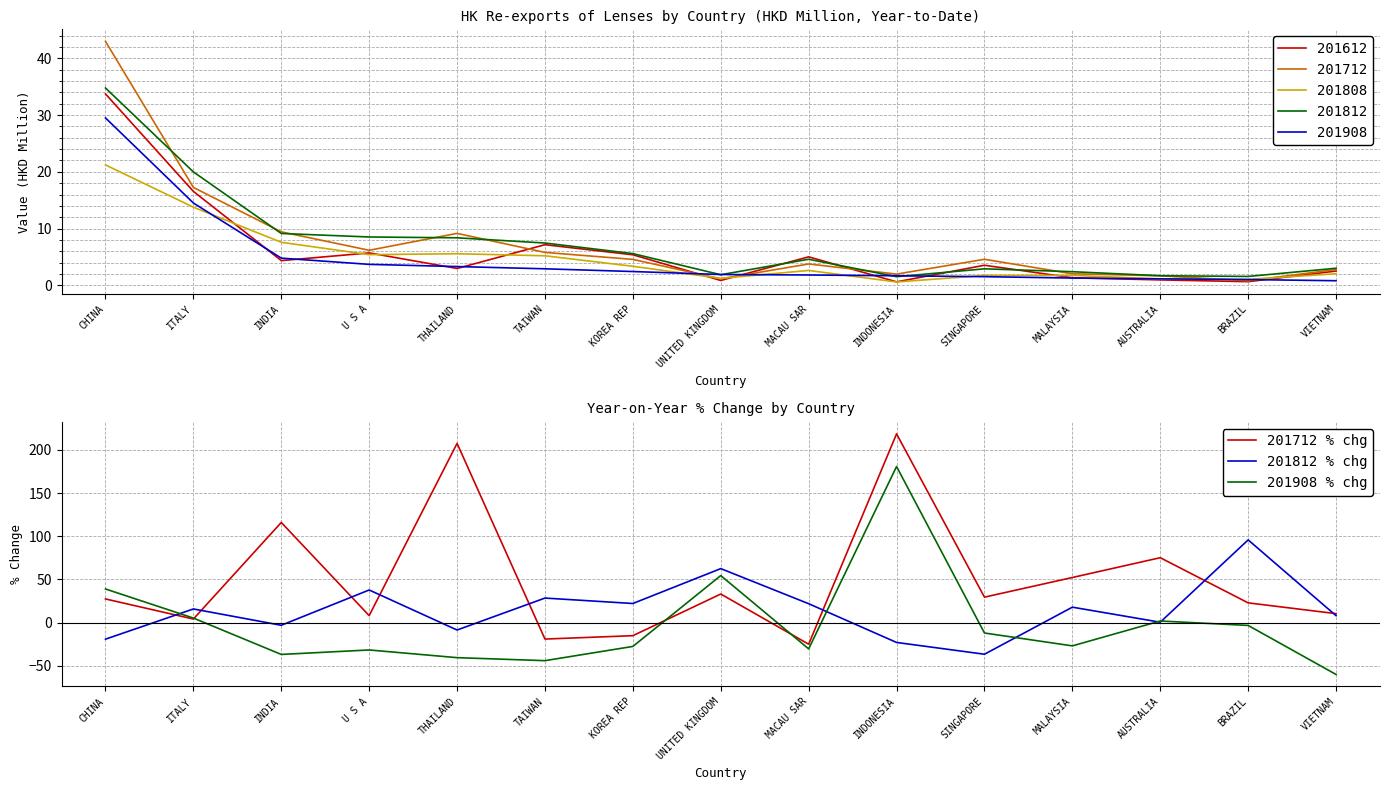

How many interior local valleys does the 201712 % chg series have?

5